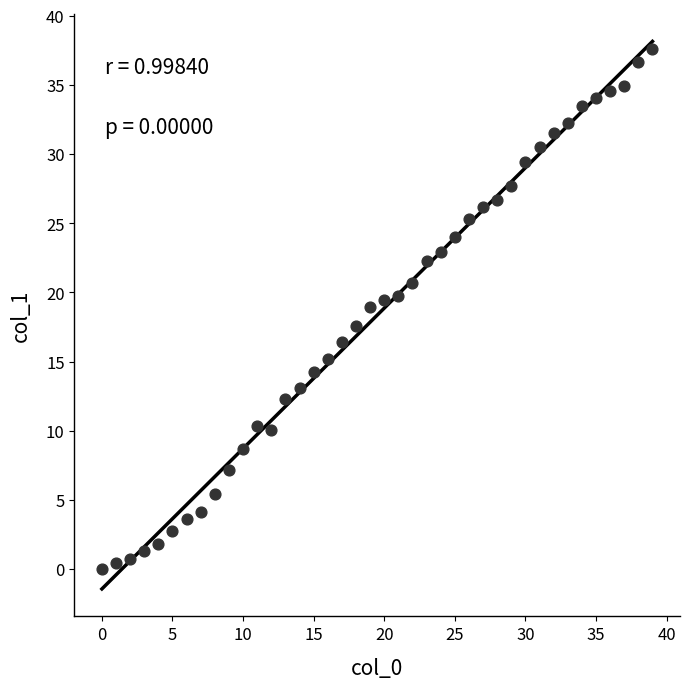

What is the range of X values (max minus min)?

39.0